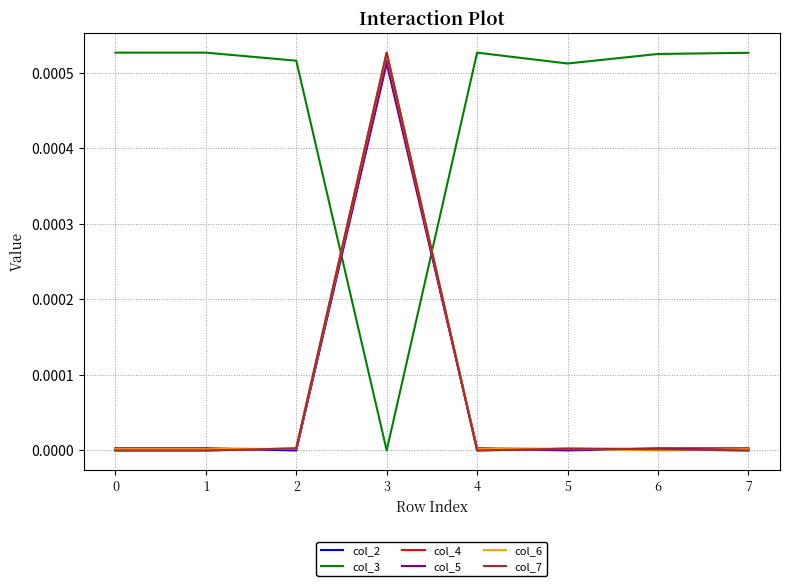

Between 3 and 5, which series saw the biggest shift?

col_4